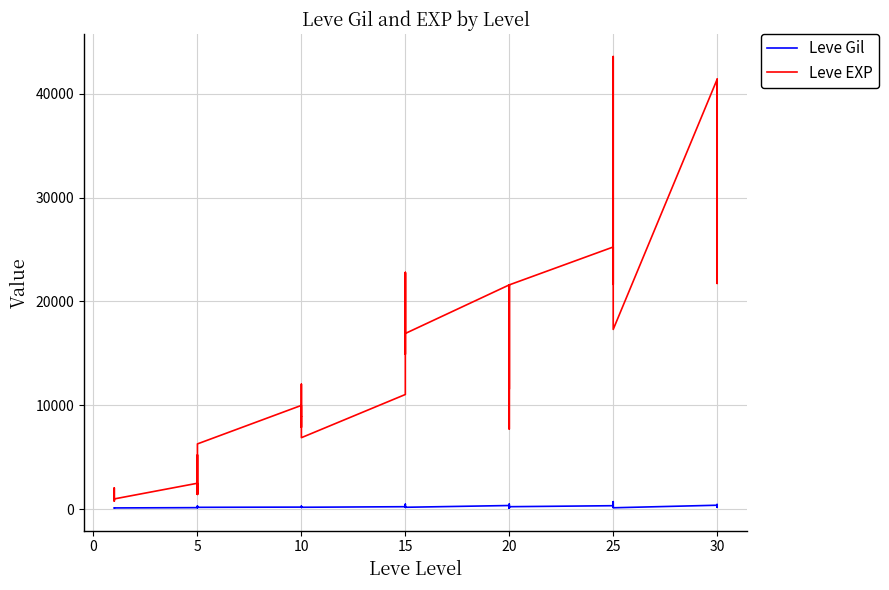

Which series has the widest spread of values?

Leve EXP